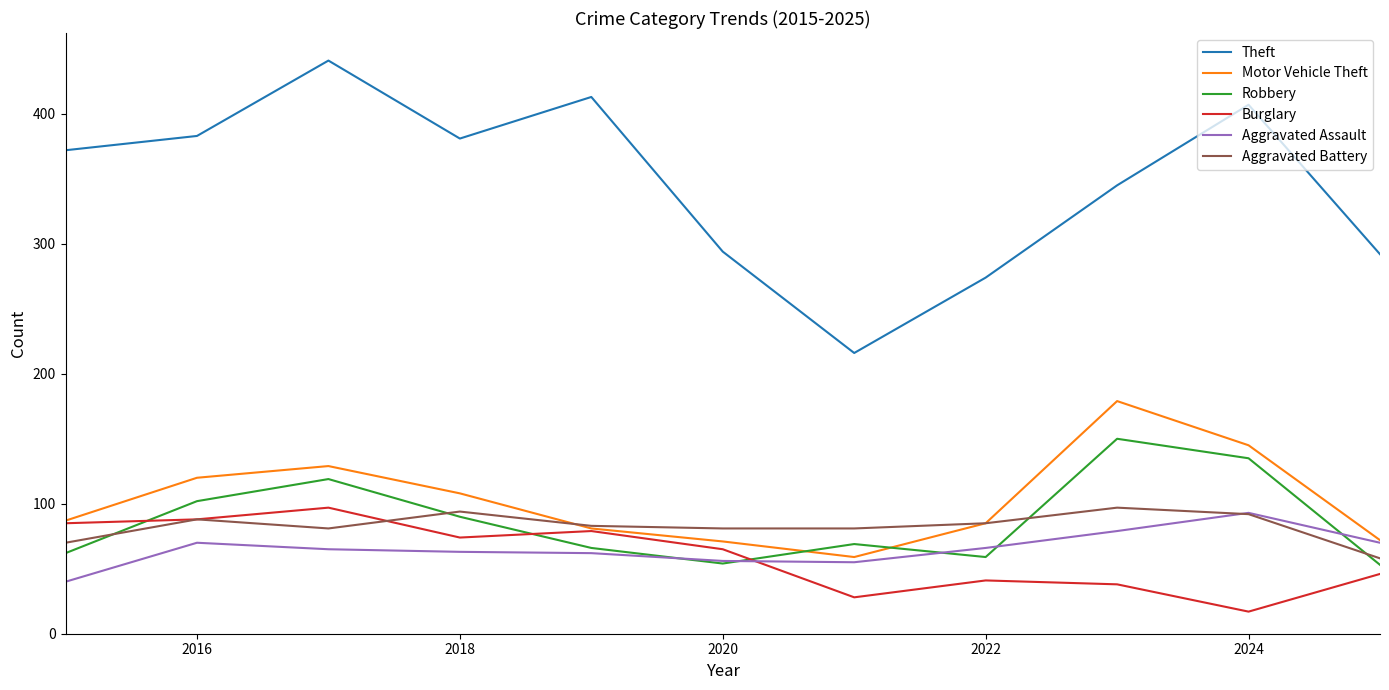

What is the greatest value displayed?

441